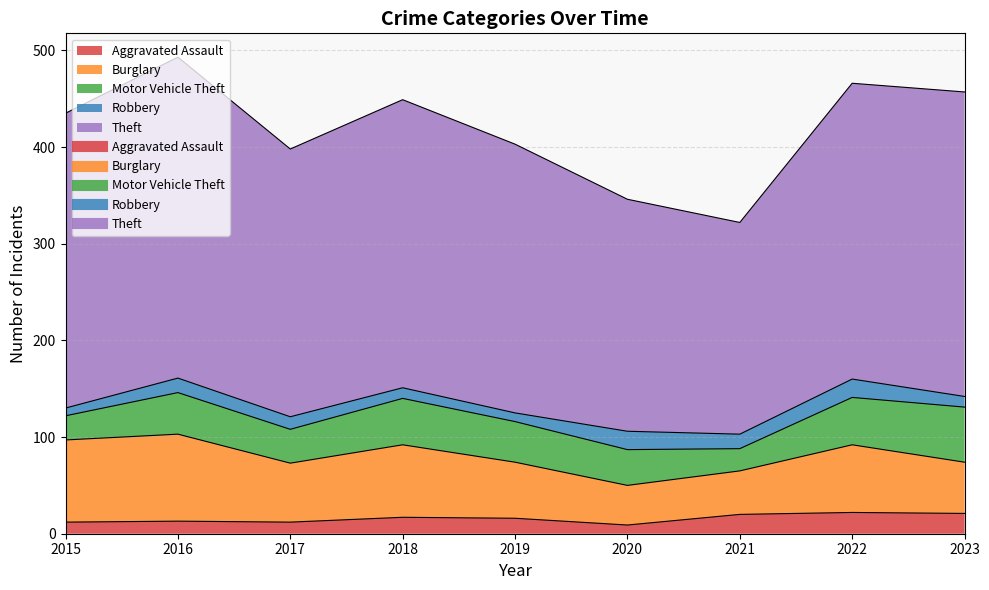

At 2018, list the series in order from smallest to largest.

Robbery, Aggravated Assault, Motor Vehicle Theft, Burglary, Theft